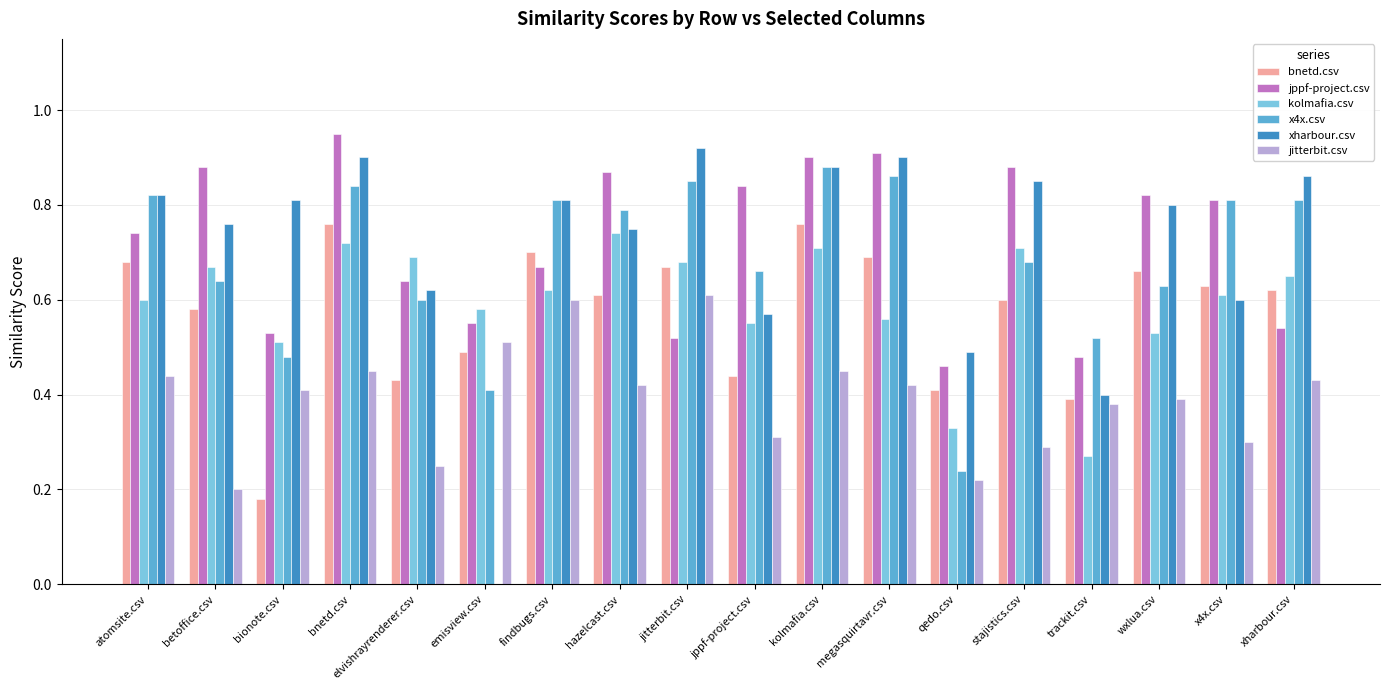

True or false: xharbour.csv has a value of 0.6 at elvishrayrenderer.csv.

True